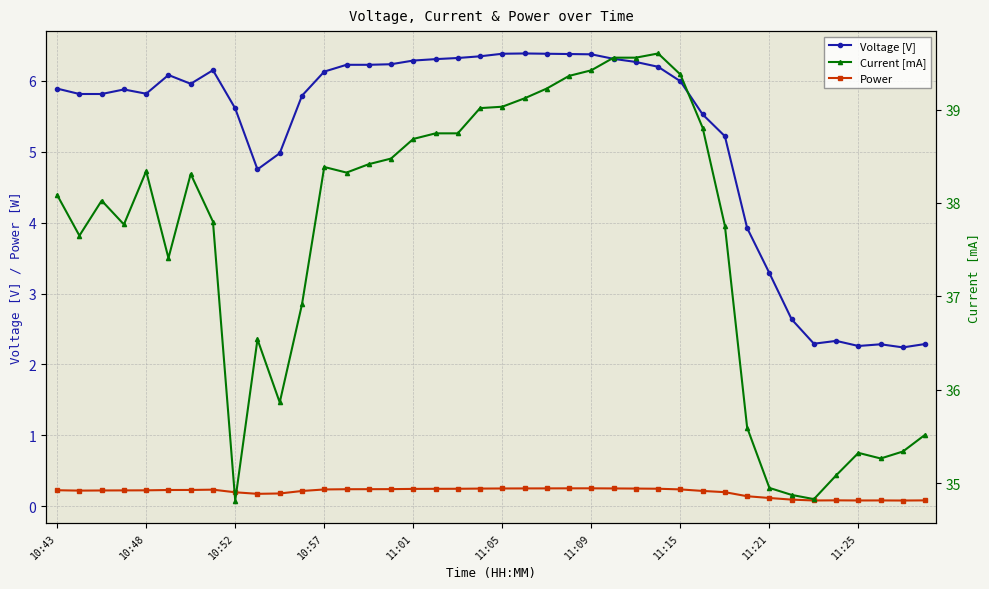

True or false: Voltage [V] has more than 2 interior local peaks.

True